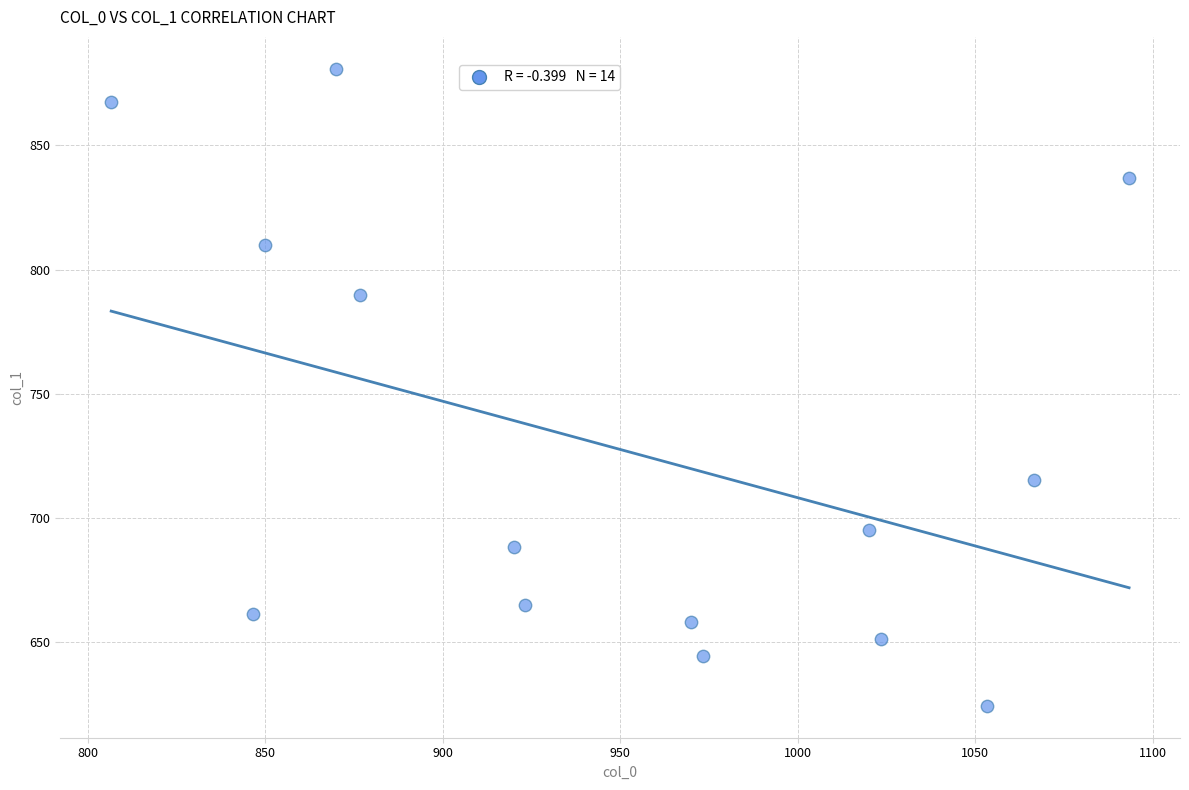

What is the range of Y values (max minus min)?

256.5